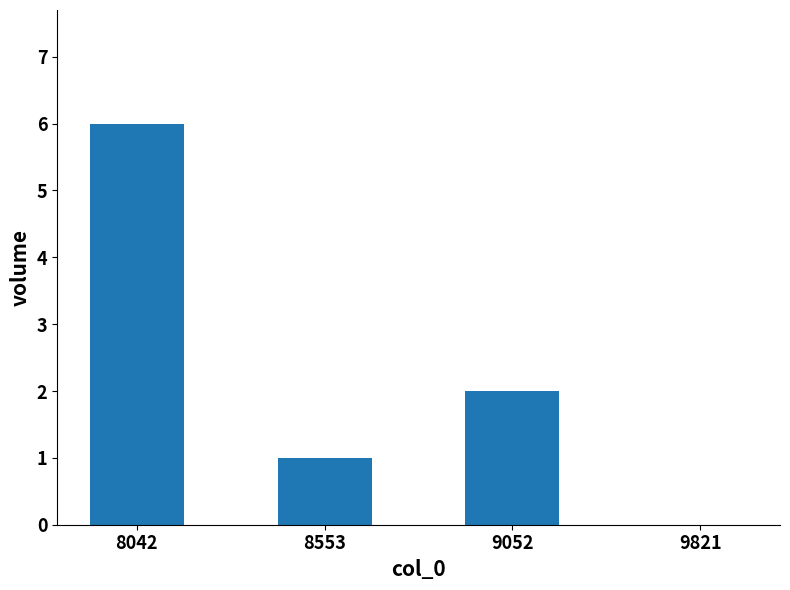

How many data points does each series have?

4